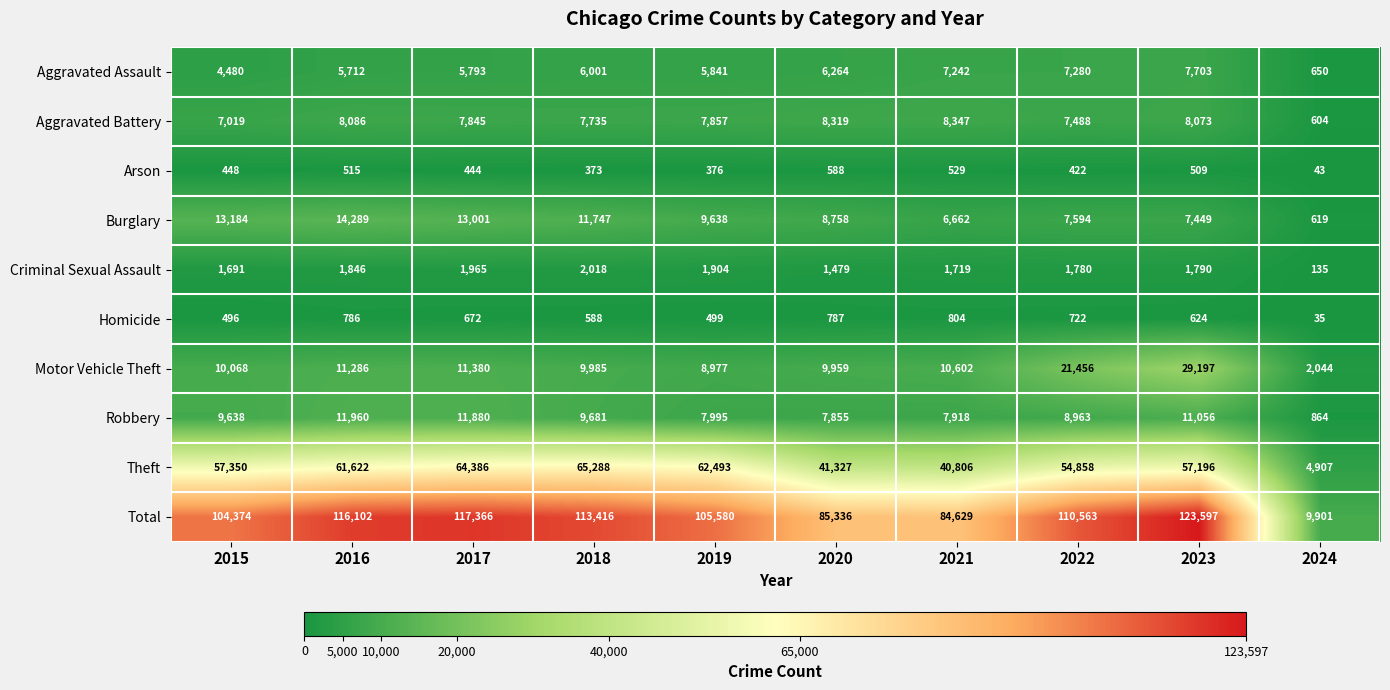

Which series has the widest spread of values?

Total